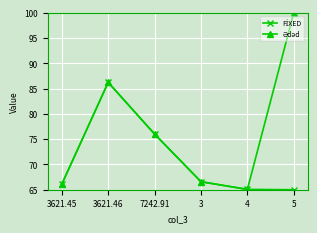

What position from the left is 3621.46?

2